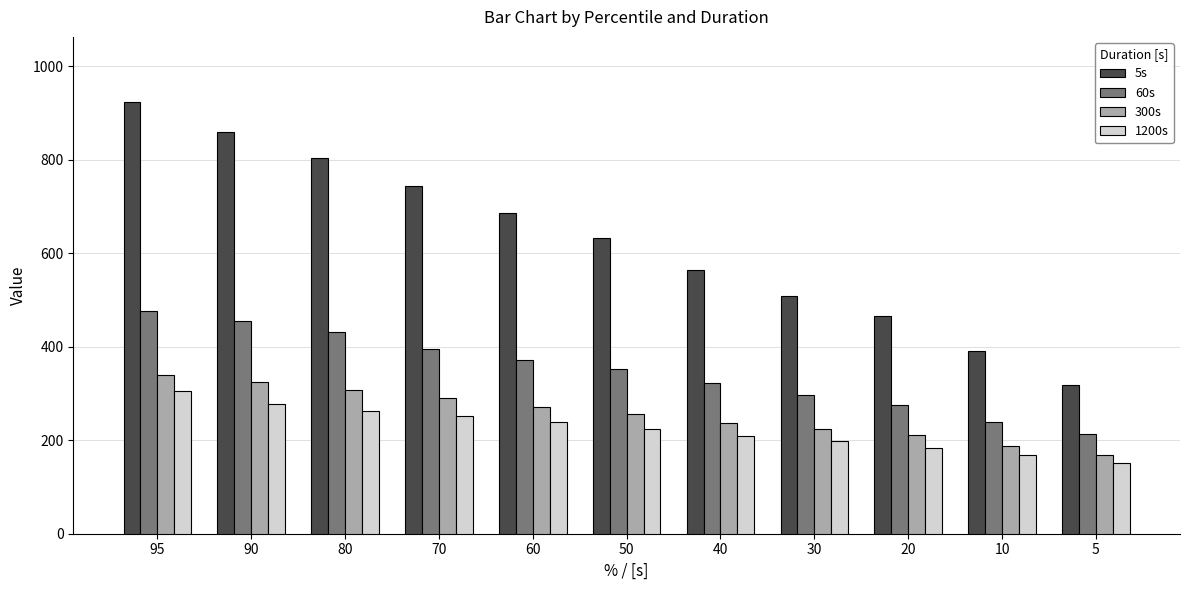

Is the value of 1200s at 70 greater than the value of 60s at 70?

No